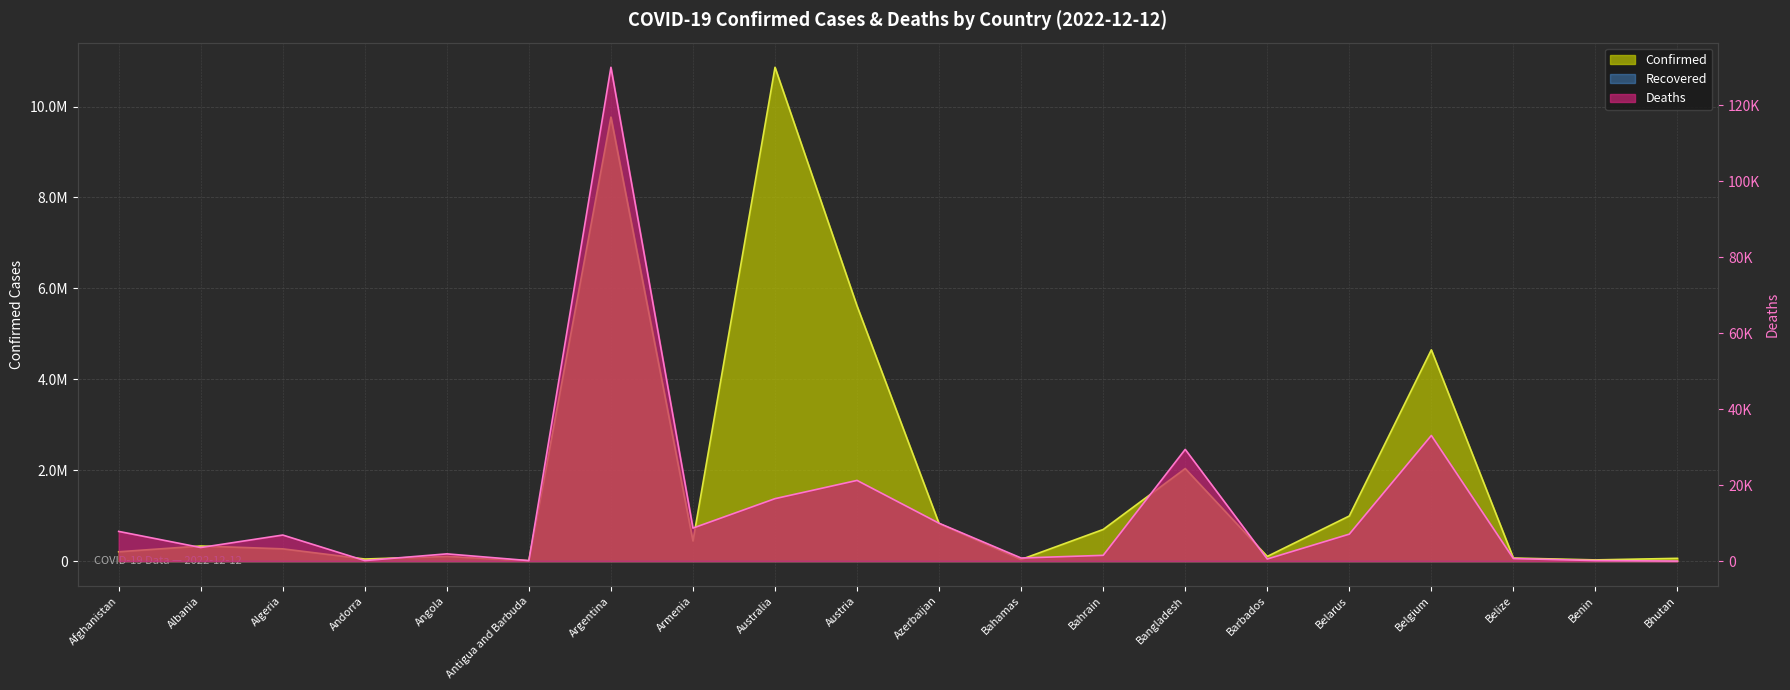

Between Angola and Argentina, which is larger?

Argentina